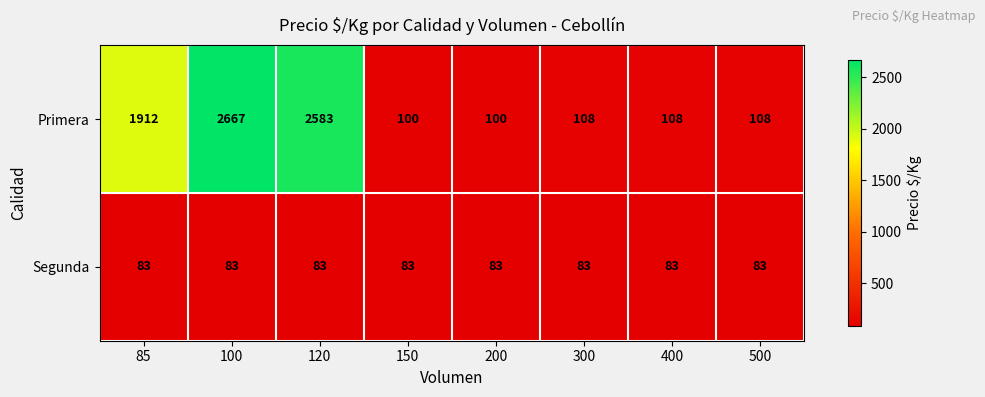

The value of Segunda at 85 is 32. True or false?

False